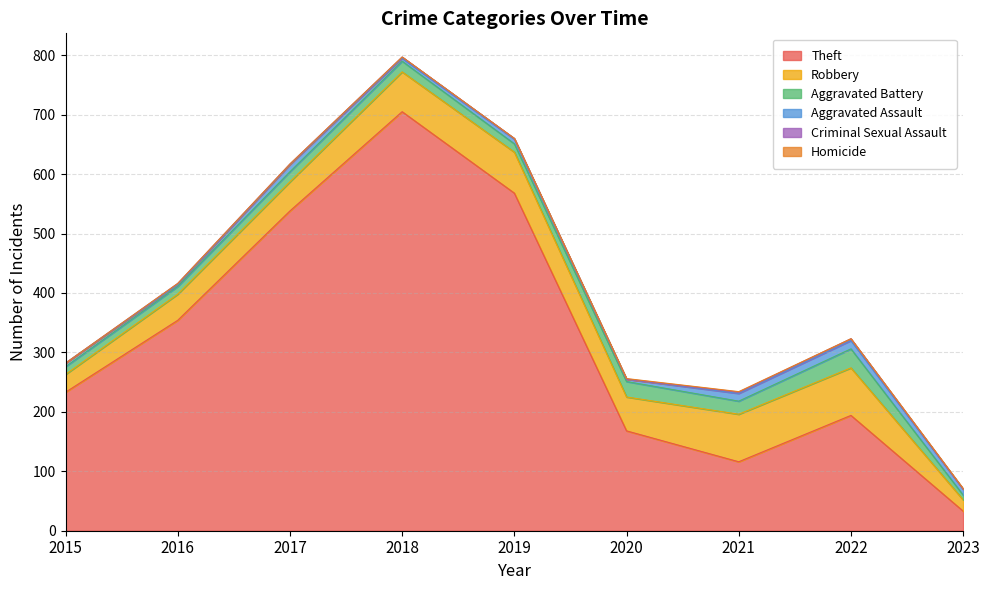

Which category has the lowest value in the Criminal Sexual Assault series?

2015